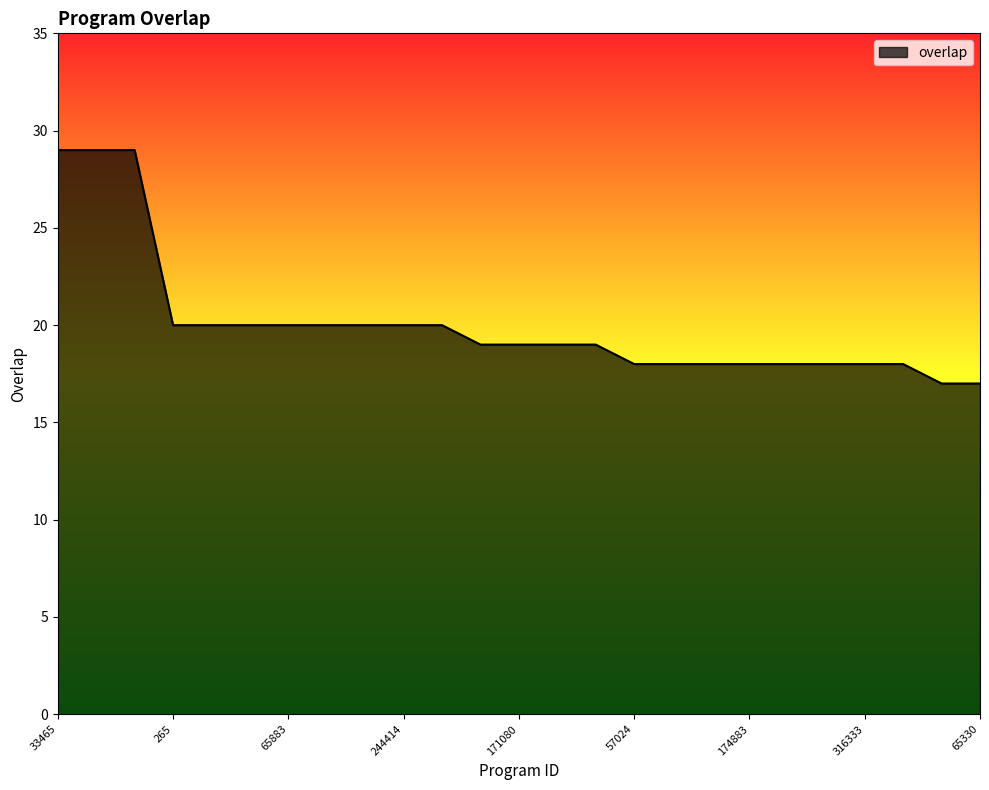

What is the maximum value shown in the chart?

29